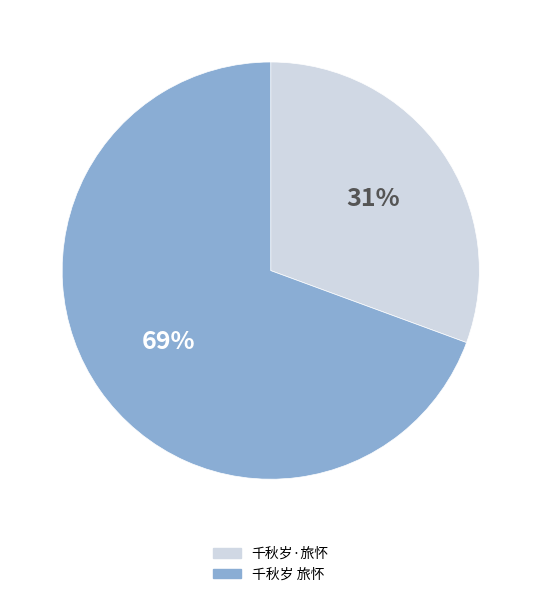

How many slices are in this pie chart?

2